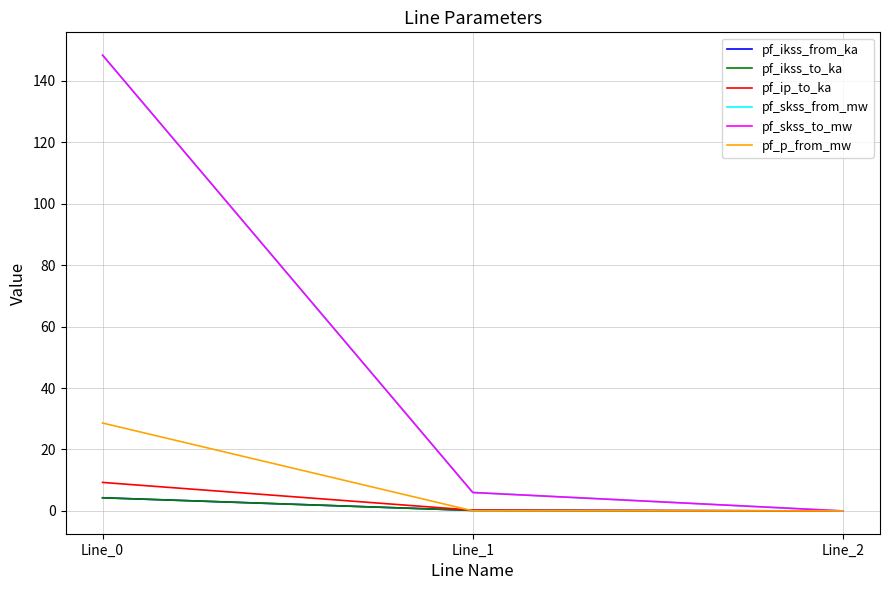

Is it true that pf_p_from_mw equals 0.0 at Line_1?

True